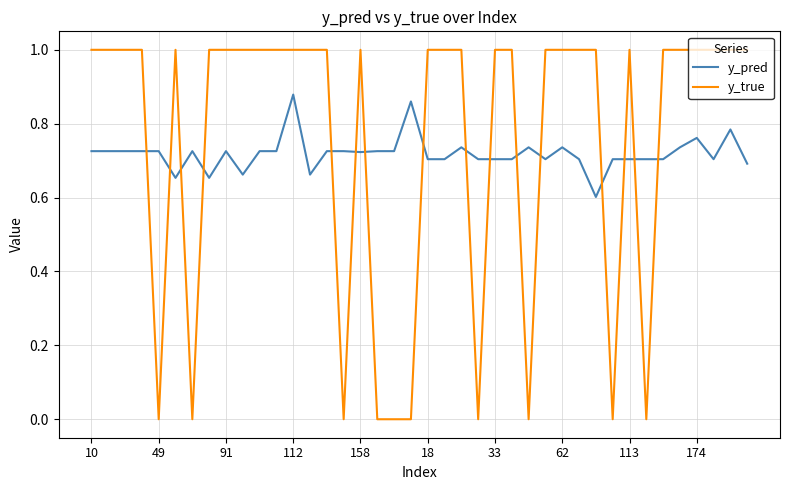

Rank the series by their maximum value, from lowest to highest.

y_pred, y_true